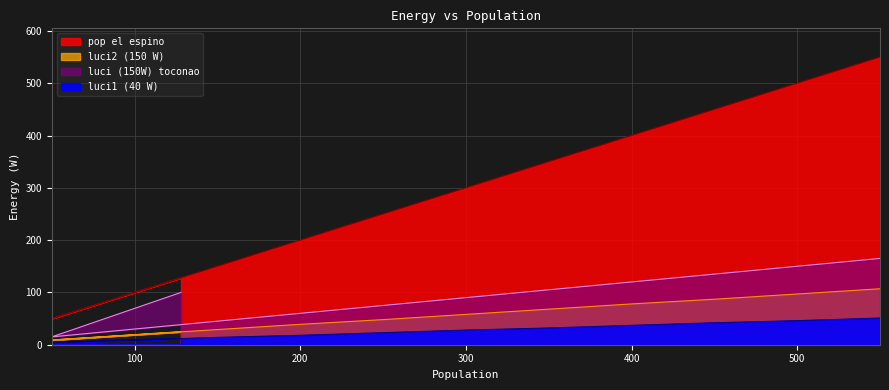

True or false: luci2 (150 W) and luci (150W) toconao cross at least once.

False